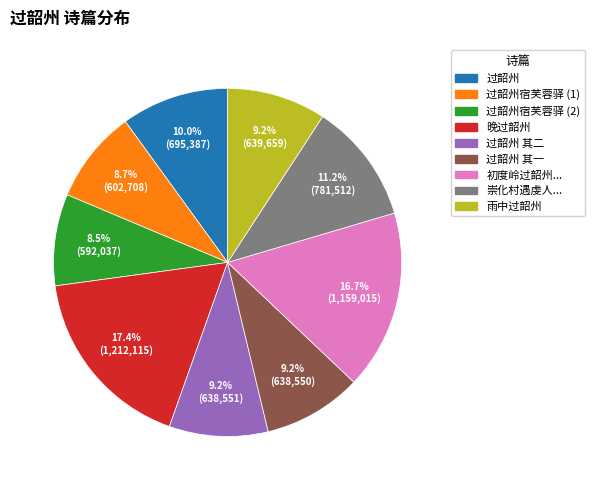

Is there any slice that represents more than half of the pie?

No